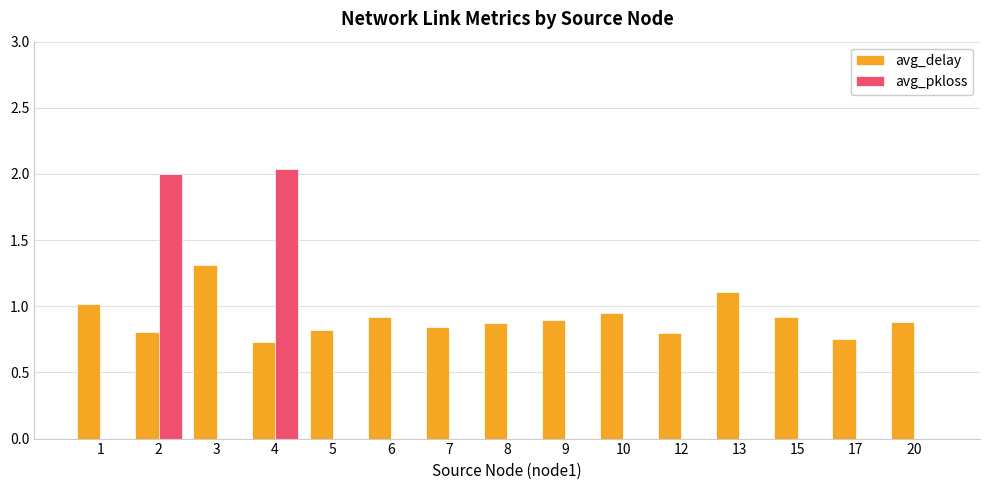

What is the total value across all series at 1?

1.0